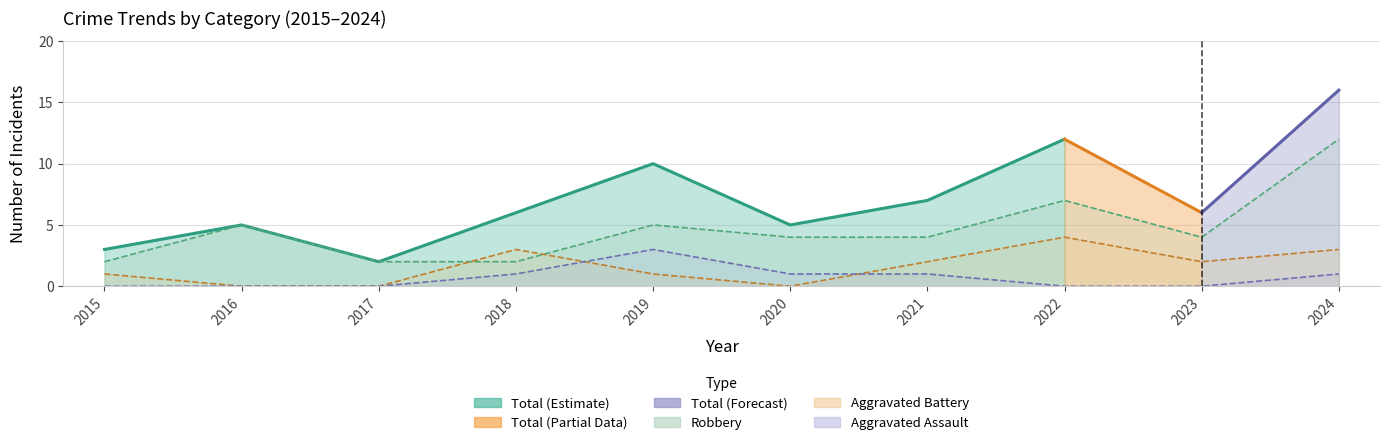

What is the approximate value of Aggravated Battery at 2023?

2